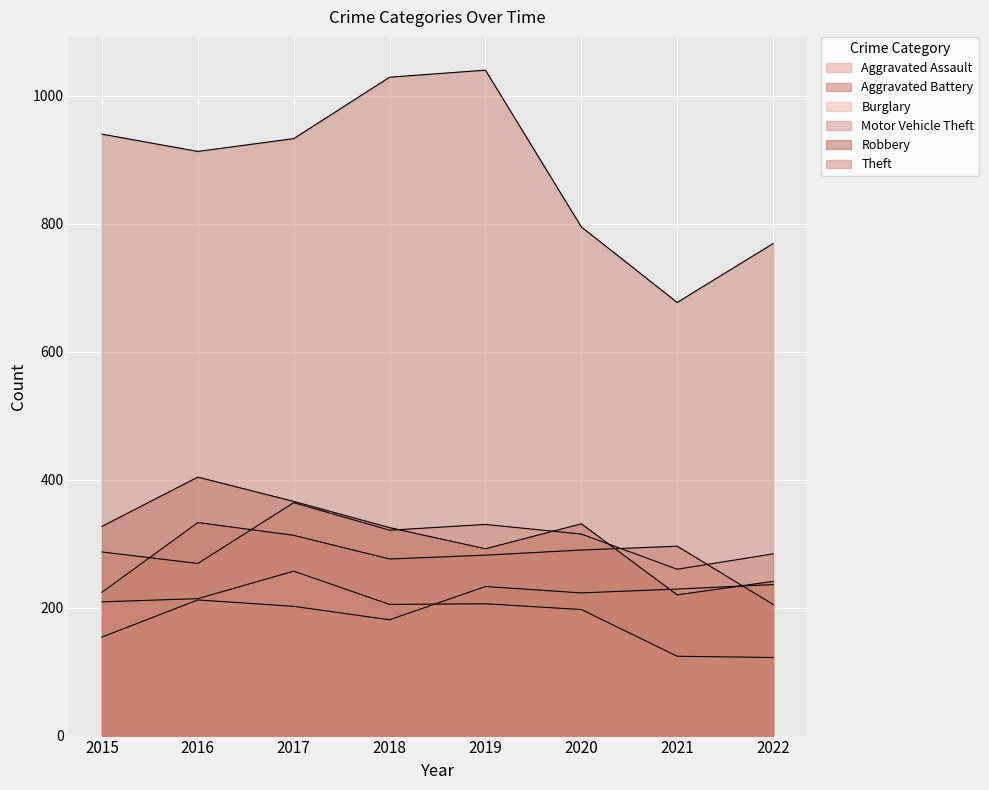

Rank the categories by Aggravated Assault value from highest to lowest.

2022, 2019, 2021, 2020, 2016, 2017, 2018, 2015